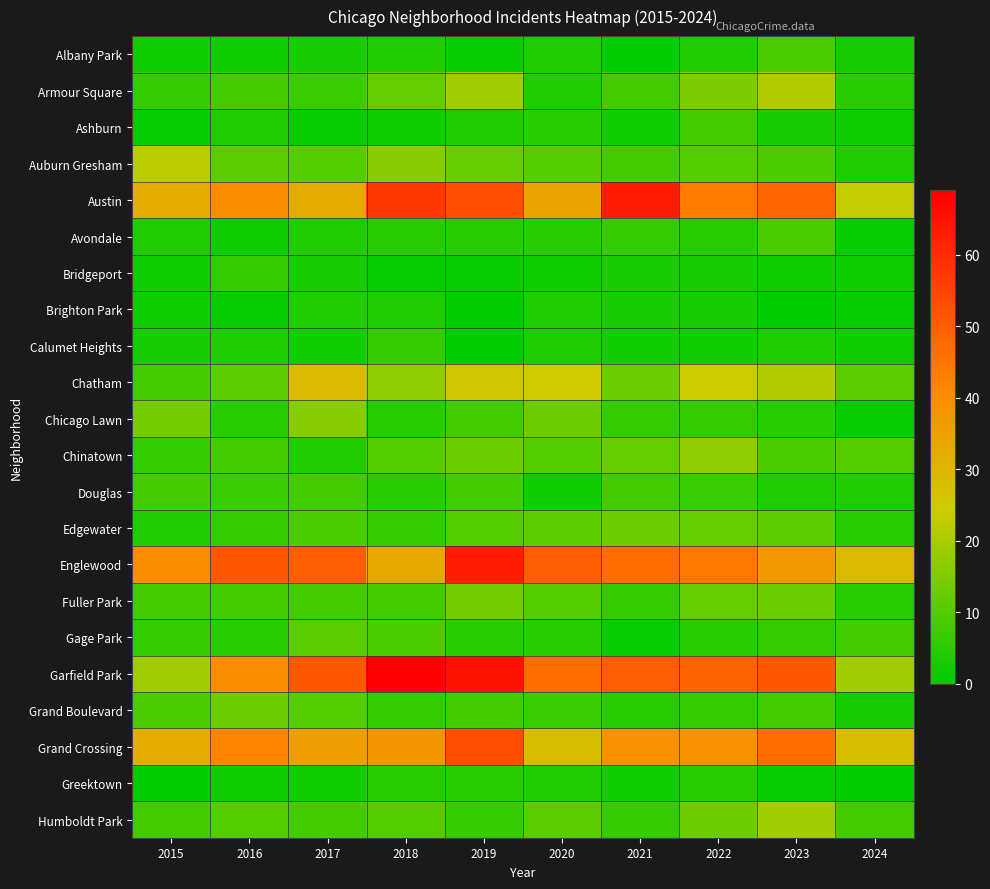

Rank the series by their maximum value, from highest to lowest.

Garfield Park, Austin, Englewood, Grand Crossing, Chatham, Auburn Gresham, Armour Square, Humboldt Park, Chinatown, Chicago Lawn, Fuller Park, Edgewater, Grand Boulevard, Gage Park, Albany Park, Avondale, Ashburn, Douglas, Bridgeport, Calumet Heights, Greektown, Brighton Park